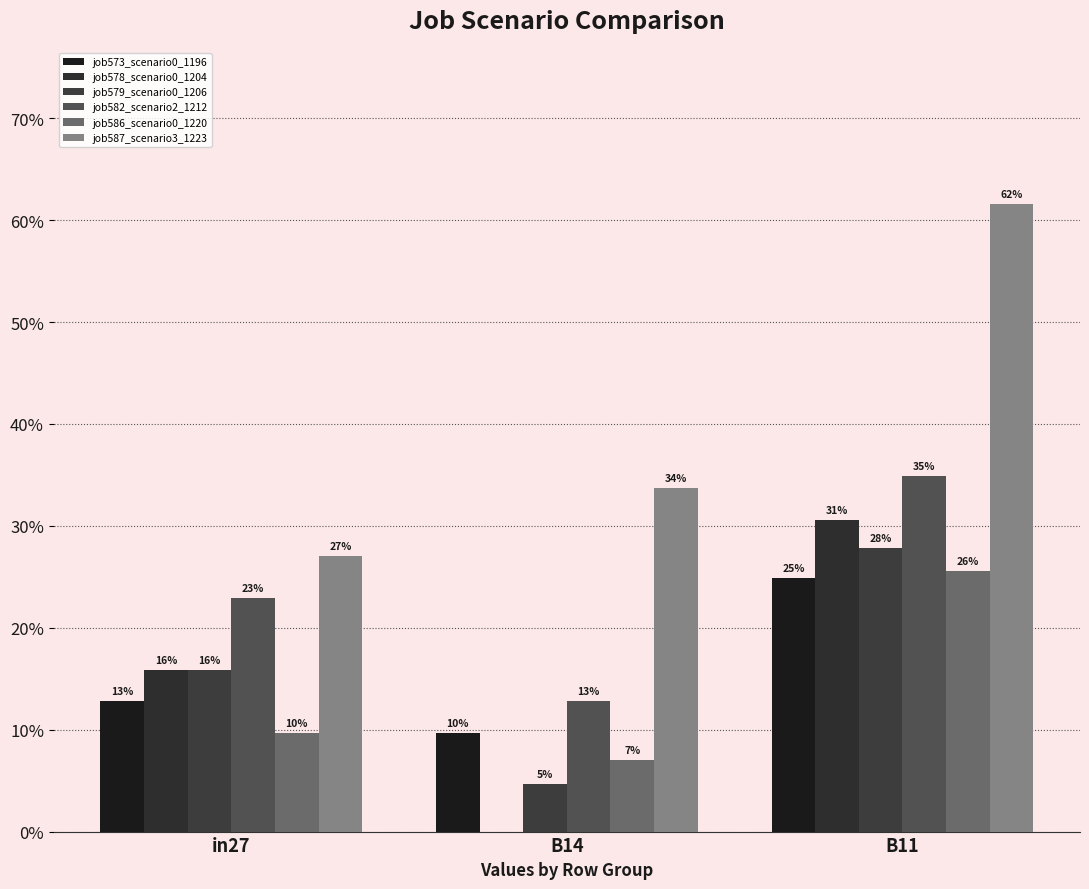

What is the maximum value for job582_scenario2_1212?

0.3